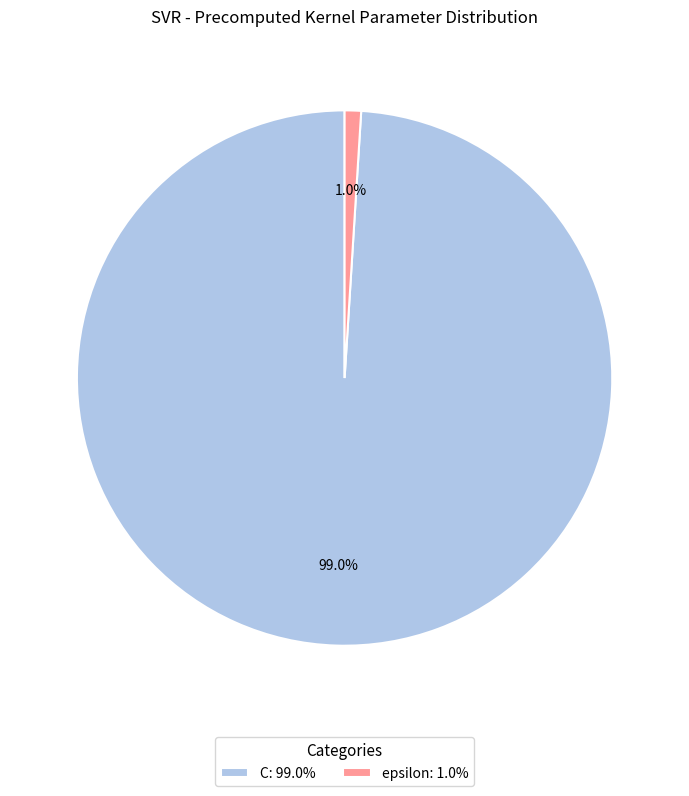

The epsilon slice represents 15% of the pie. True or false?

False